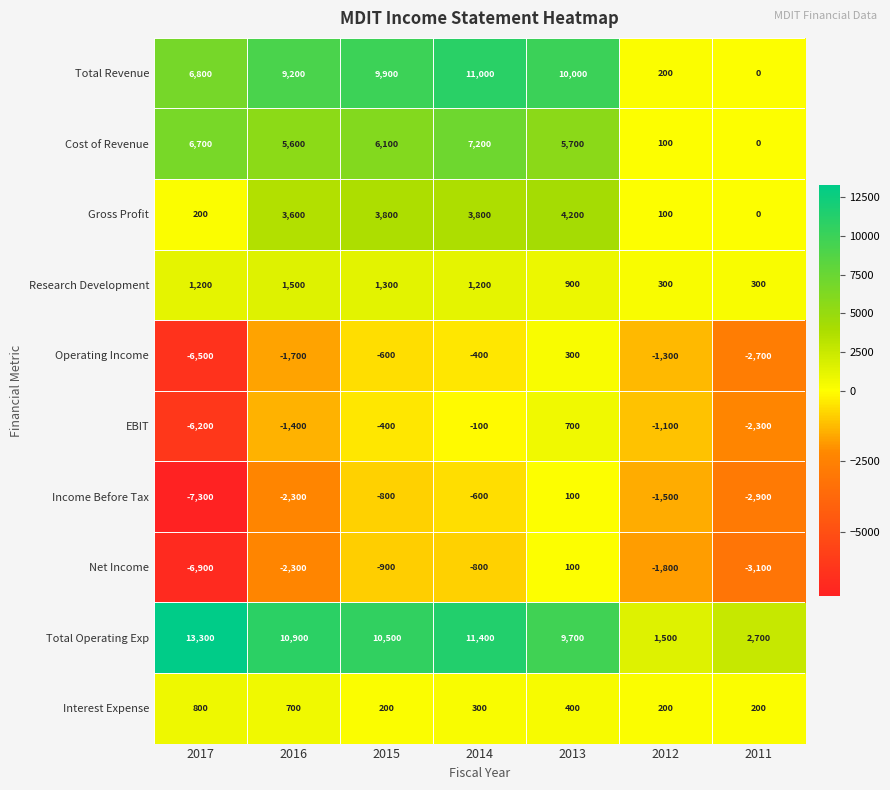

Which series has the largest total across all categories?

Total Operating Exp